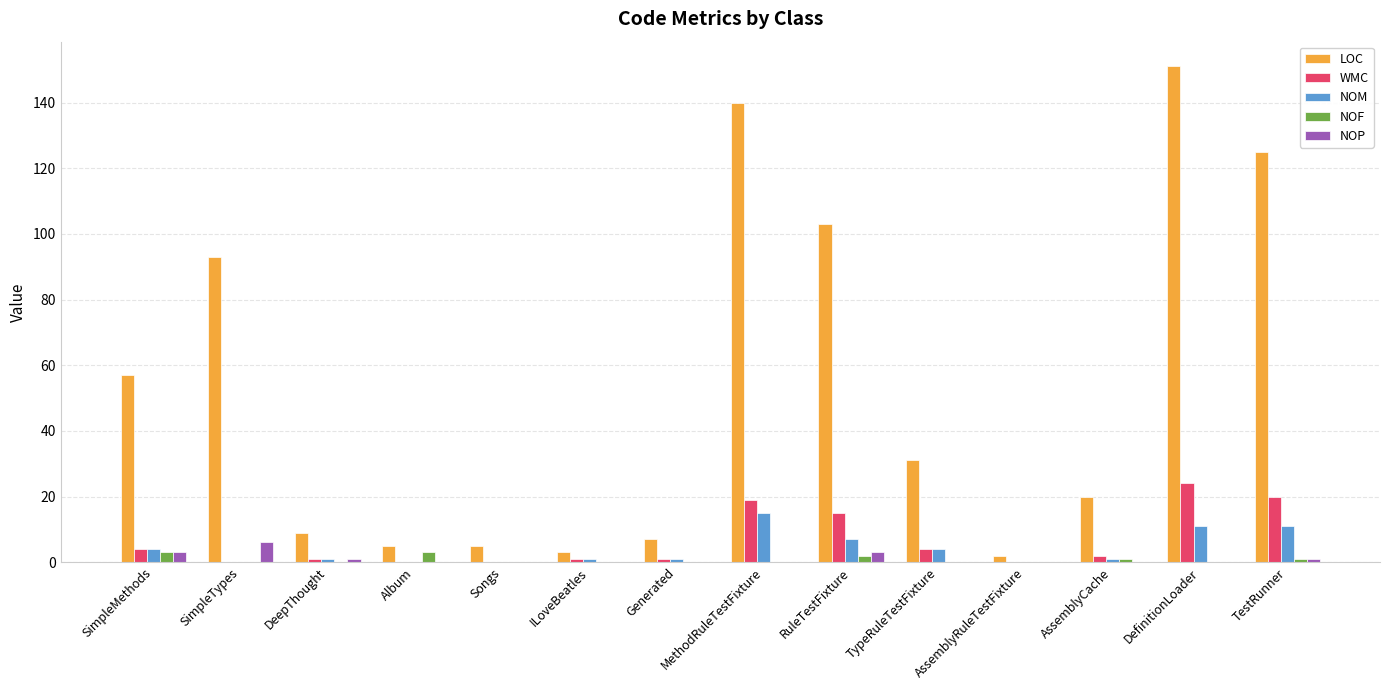

Between AssemblyCache and TestRunner, which series saw the biggest shift?

LOC